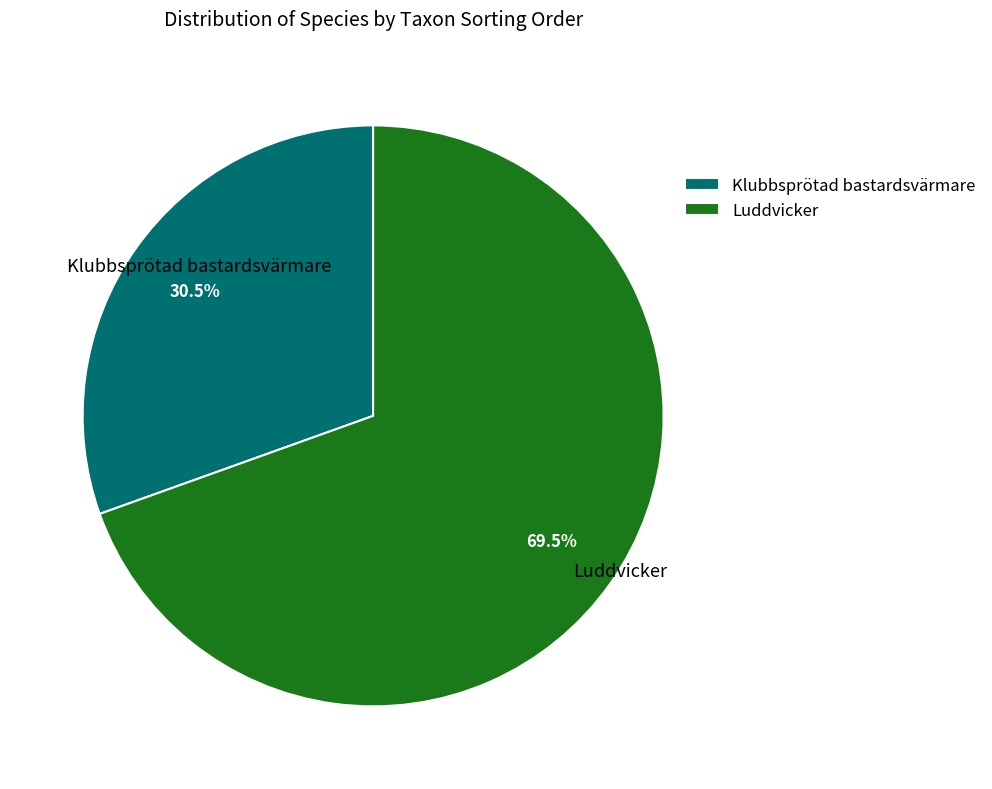

What percentage do Klubbsprötad bastardsvärmare and Luddvicker together represent?

100.0%